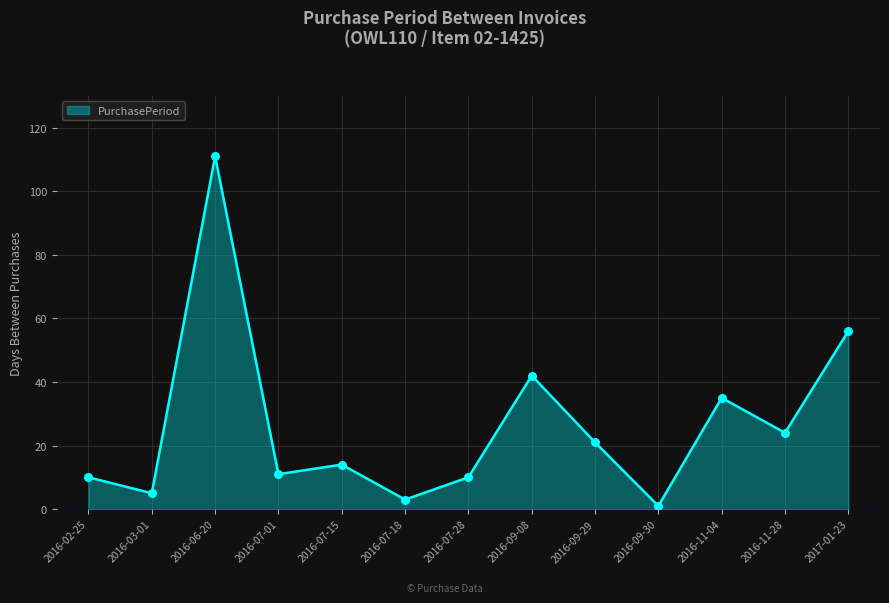

What is the change in value from 2016-07-01 to 2016-09-08?

+31